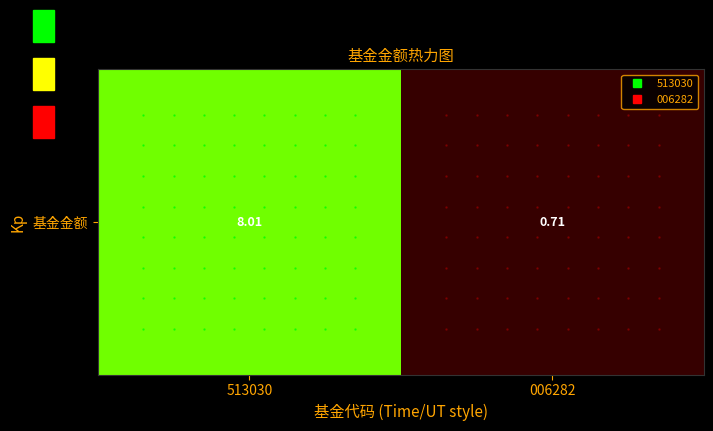

Which has a higher value, 006282 or 513030?

513030